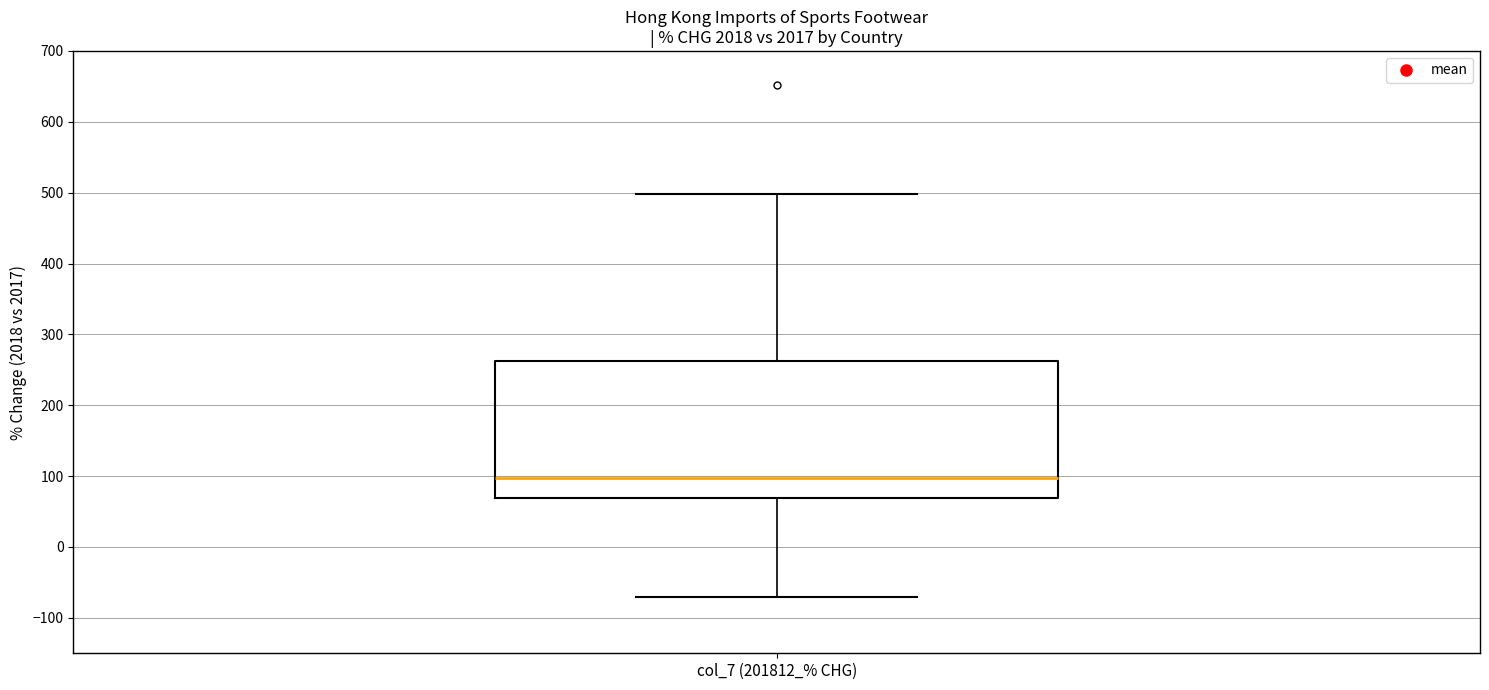

Transcribe this box plot: give where the median line is, the range the box spans, and where the two whiskers end, as read against the y-axis. The values are not printed on the chart, so give them approximately, as read against the axis.

median 100, box 70 to 260, whiskers -70 to 500